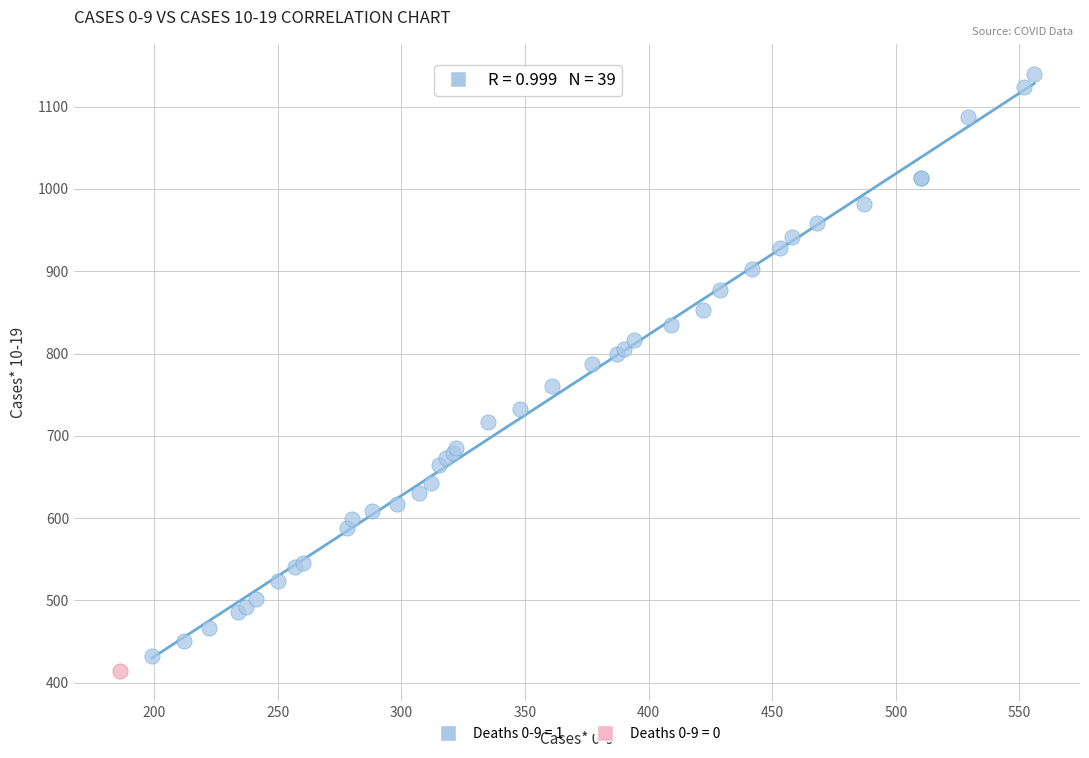

What are all the series names shown in the legend?

Deaths 0-9 = 1, Deaths 0-9 = 0